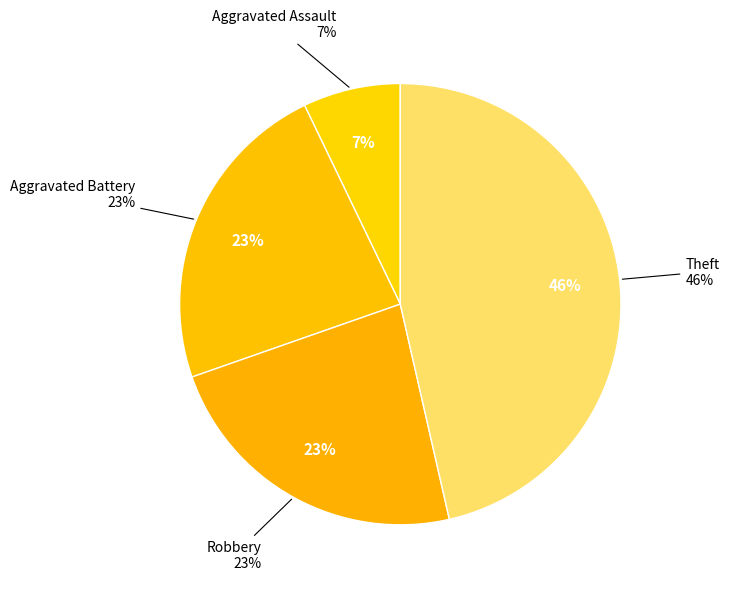

Does Aggravated Battery account for over 50% of the chart?

No